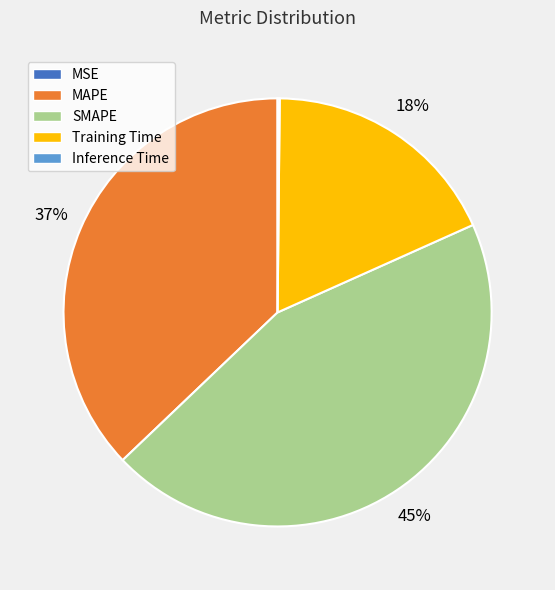

Is there a majority slice in this chart?

No